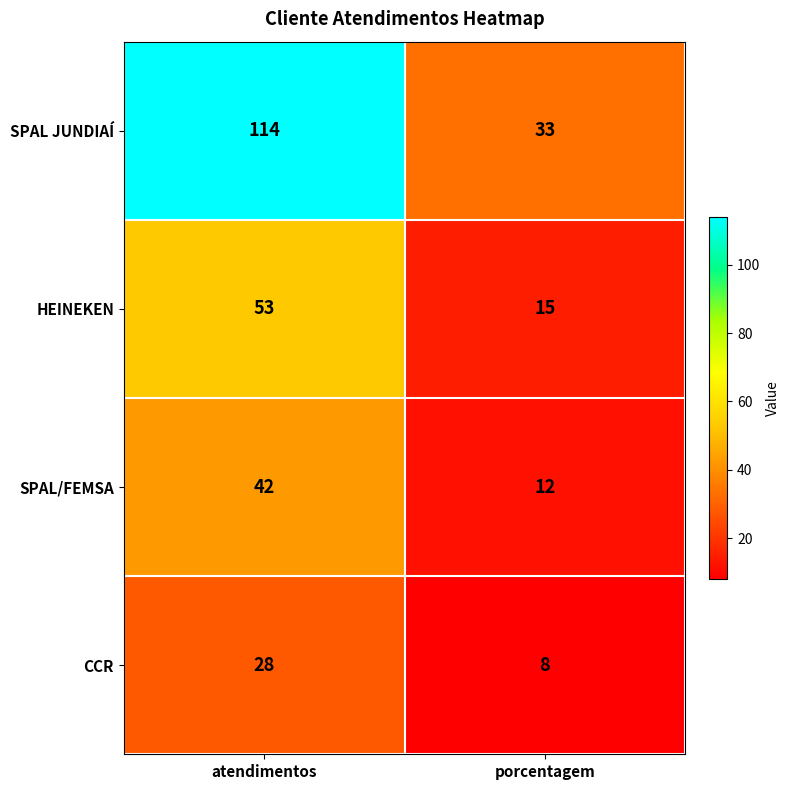

Reading left to right, transcribe all the data shown in this chart.

SPAL JUNDIAÍ: atendimentos=114	porcentagem=33
HEINEKEN: atendimentos=53	porcentagem=15
SPAL/FEMSA: atendimentos=42	porcentagem=12
CCR: atendimentos=28	porcentagem=8